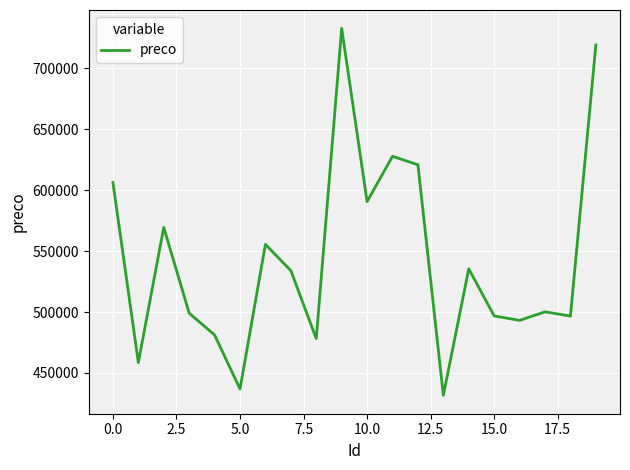

What is the maximum value shown in the chart?

732816.9